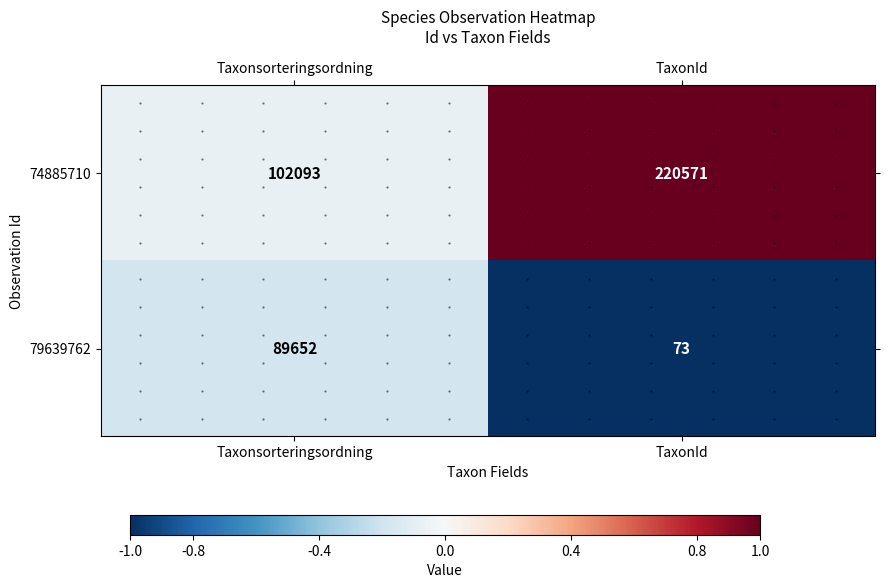

True or false: 74885710 has a value of 297359 at TaxonId.

False